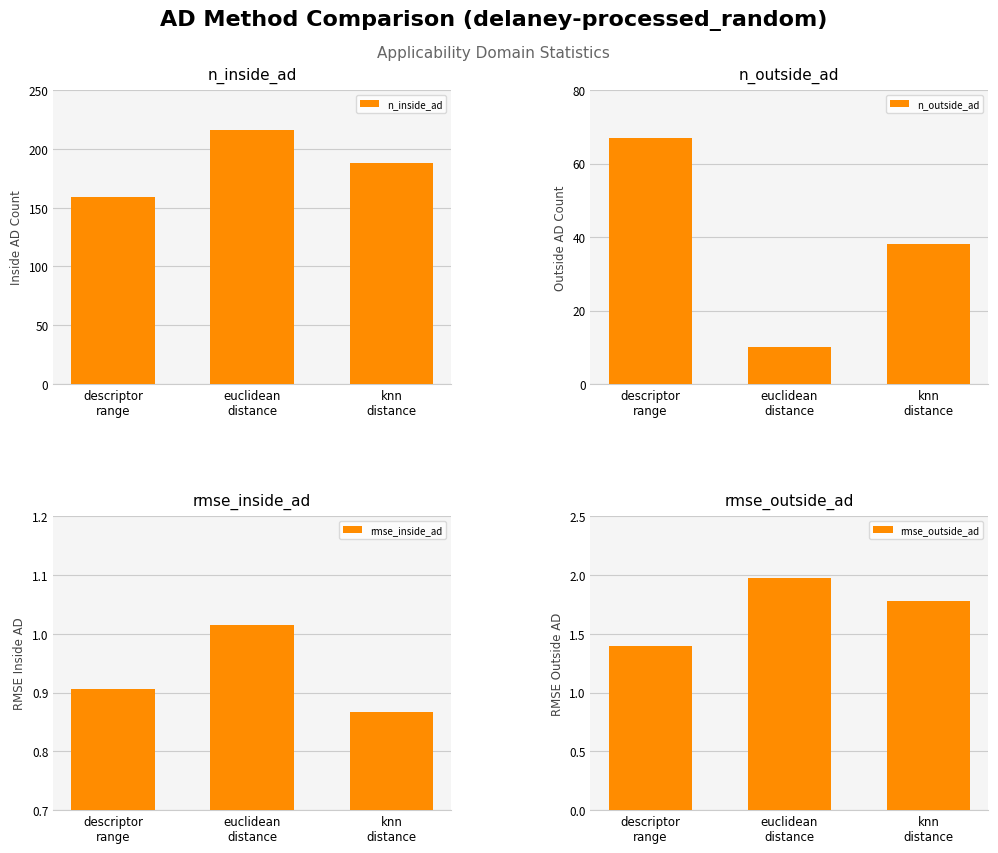

What is the difference between the maximum and minimum values in the n_outside_ad series?

57